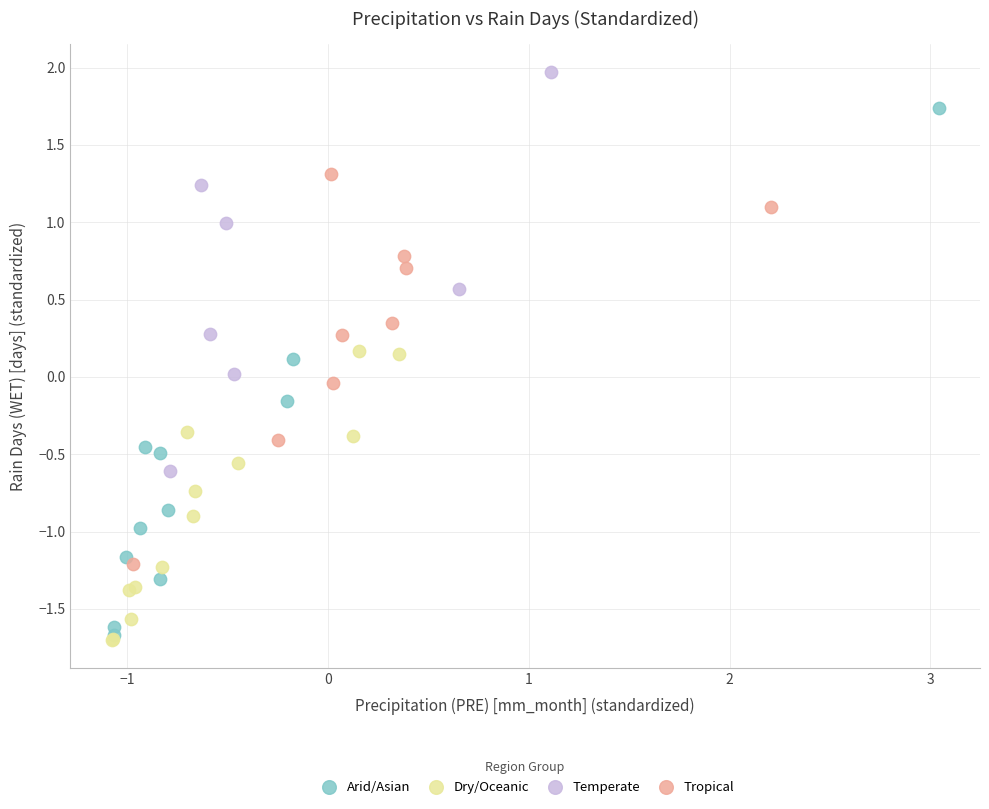

What are all the series names shown in the legend?

Arid/Asian, Dry/Oceanic, Temperate, Tropical